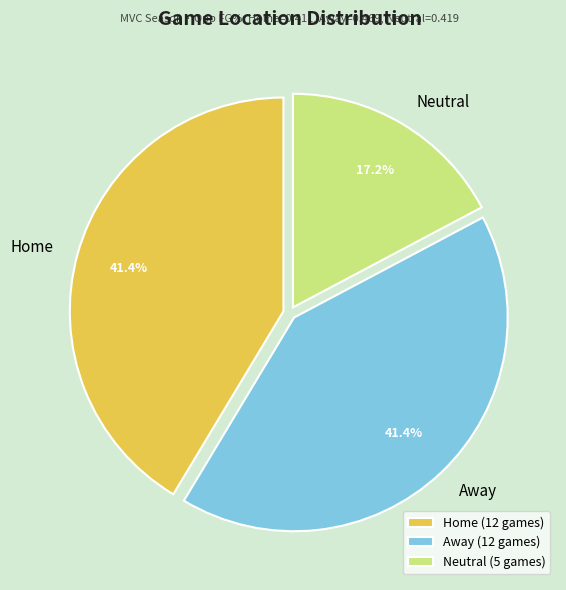

Is there a majority slice in this chart?

No